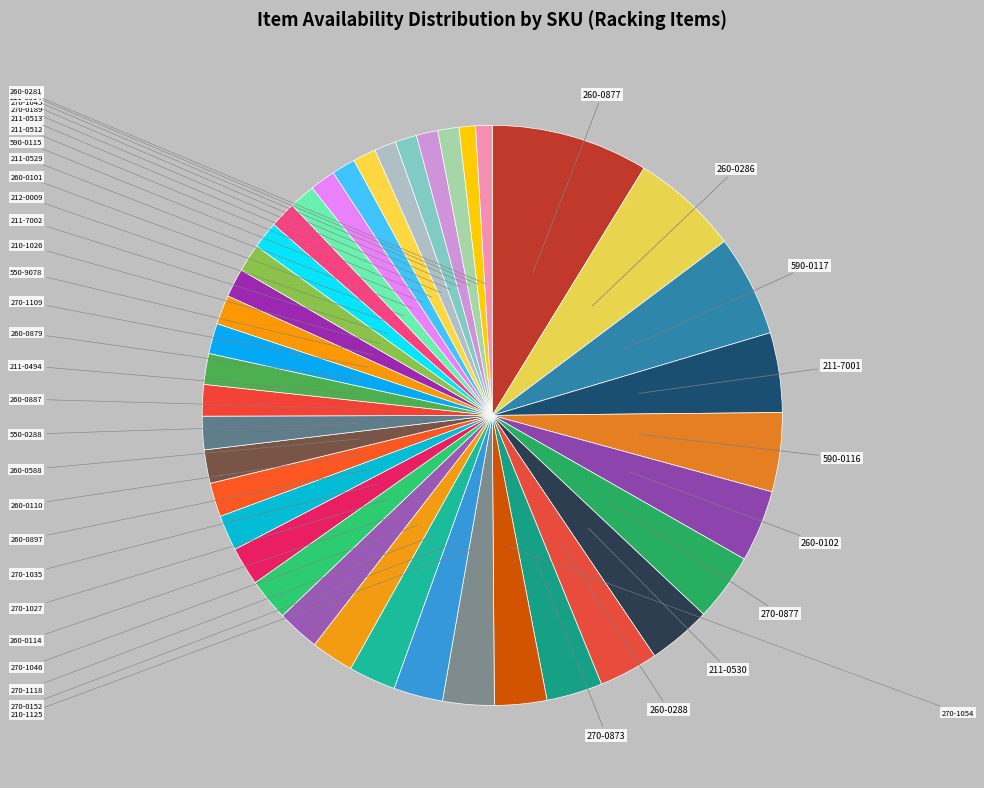

To the nearest percent, what is the combined percentage of 270-1045 and 211-0529?

3%